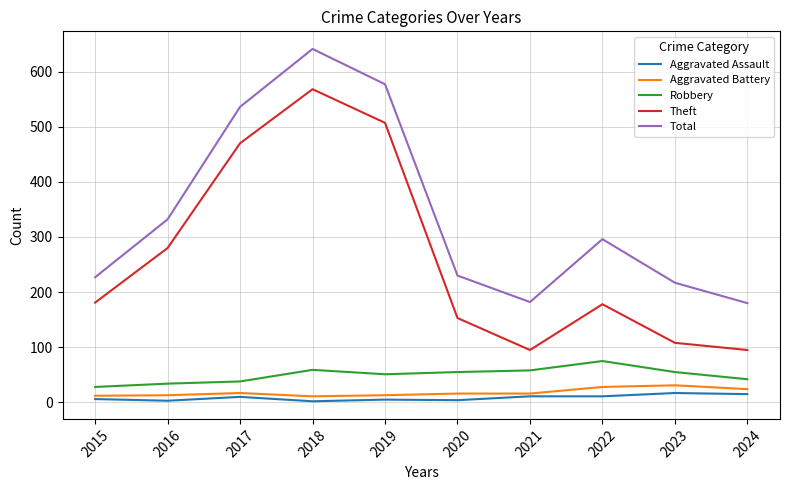

True or false: Theft has a value of 507 at 2019.

True